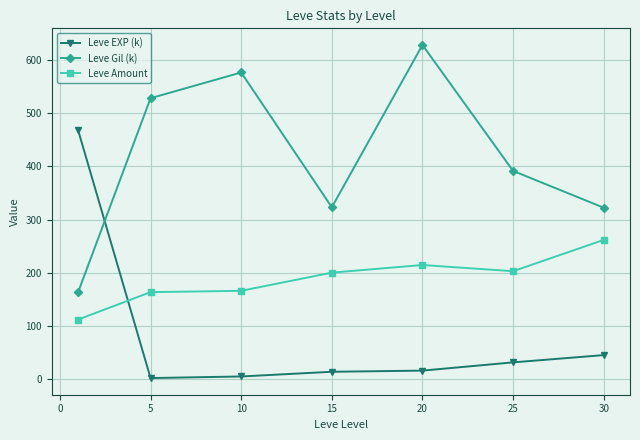

Count the number of categories in the chart.

7